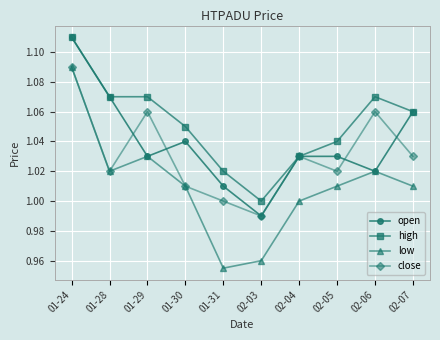

Does the chart display data point markers on the line(s)?

Yes